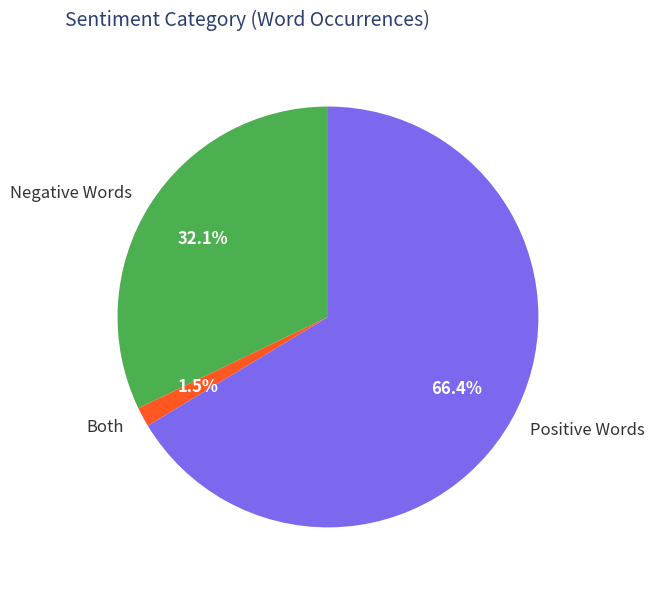

Rank the categories by value from lowest to highest.

Both, Negative Words, Positive Words